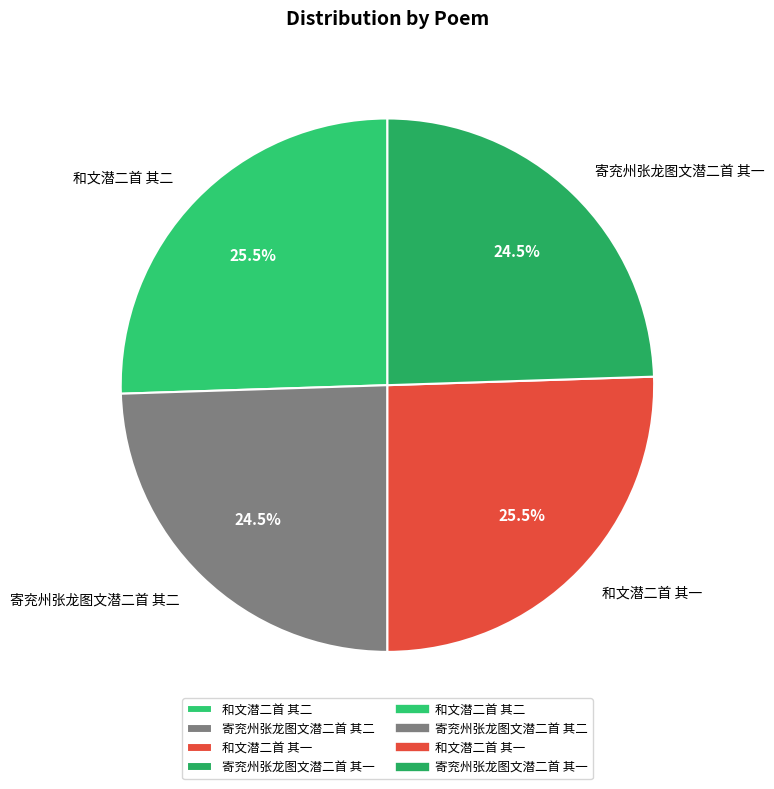

Between 寄兖州张龙图文潜二首 其一 and 和文潜二首 其二, which is larger?

和文潜二首 其二